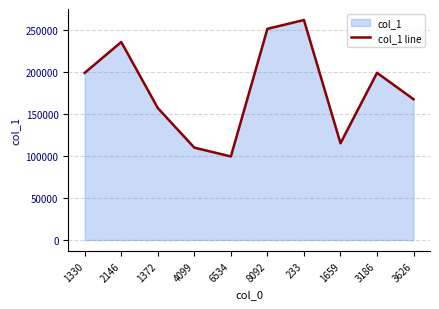

Count the number of categories in the chart.

10